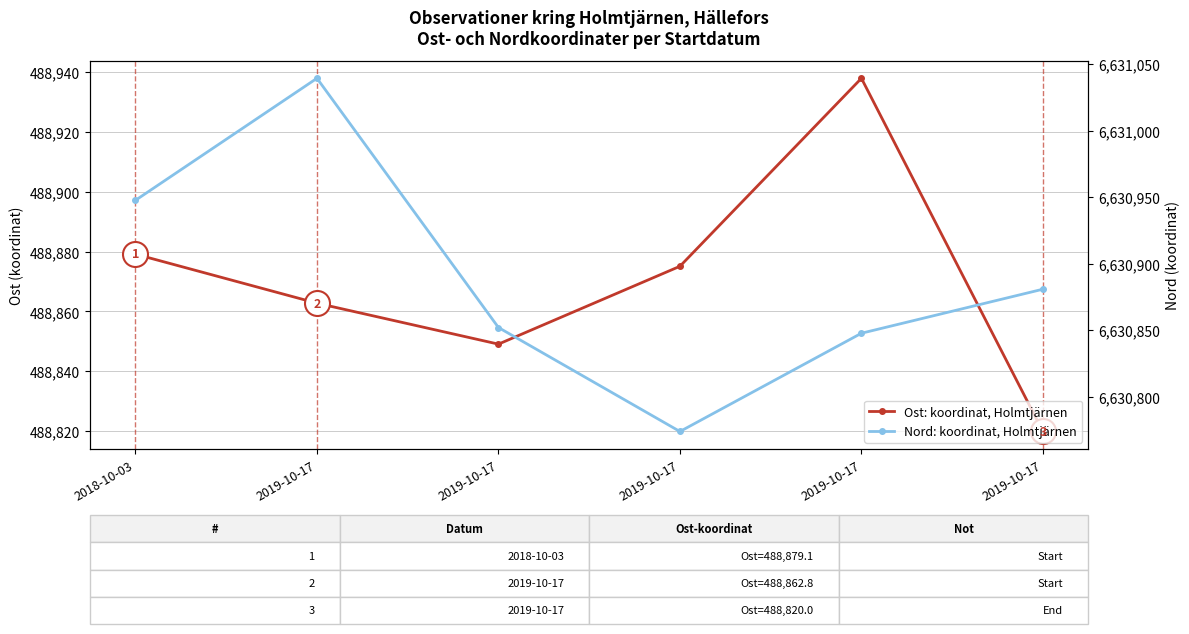

Does the chart display data point markers on the line(s)?

Yes